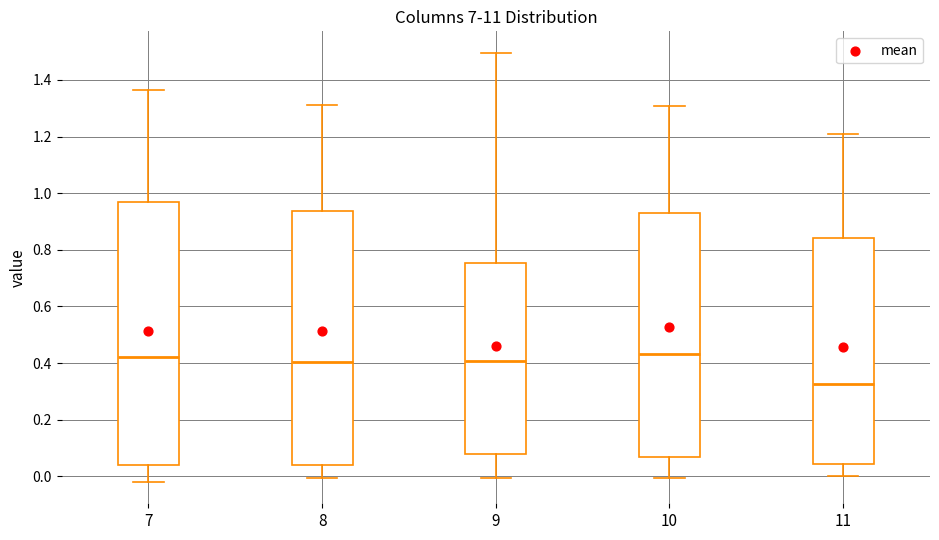

Reading left to right, read every box against the y-axis: the position of its median line, the range the box covers, and the ends of its whiskers. The values are not printed on the chart, so give them approximately, as read against the axis.

7: median 0.42, box 0.04 to 0.96, whiskers -0.02 to 1.36
8: median 0.40, box 0.04 to 0.94, whiskers 0.00 to 1.32
9: median 0.40, box 0.08 to 0.76, whiskers 0.00 to 1.50
10: median 0.44, box 0.06 to 0.94, whiskers 0.00 to 1.30
11: median 0.32, box 0.04 to 0.84, whiskers 0.00 to 1.20